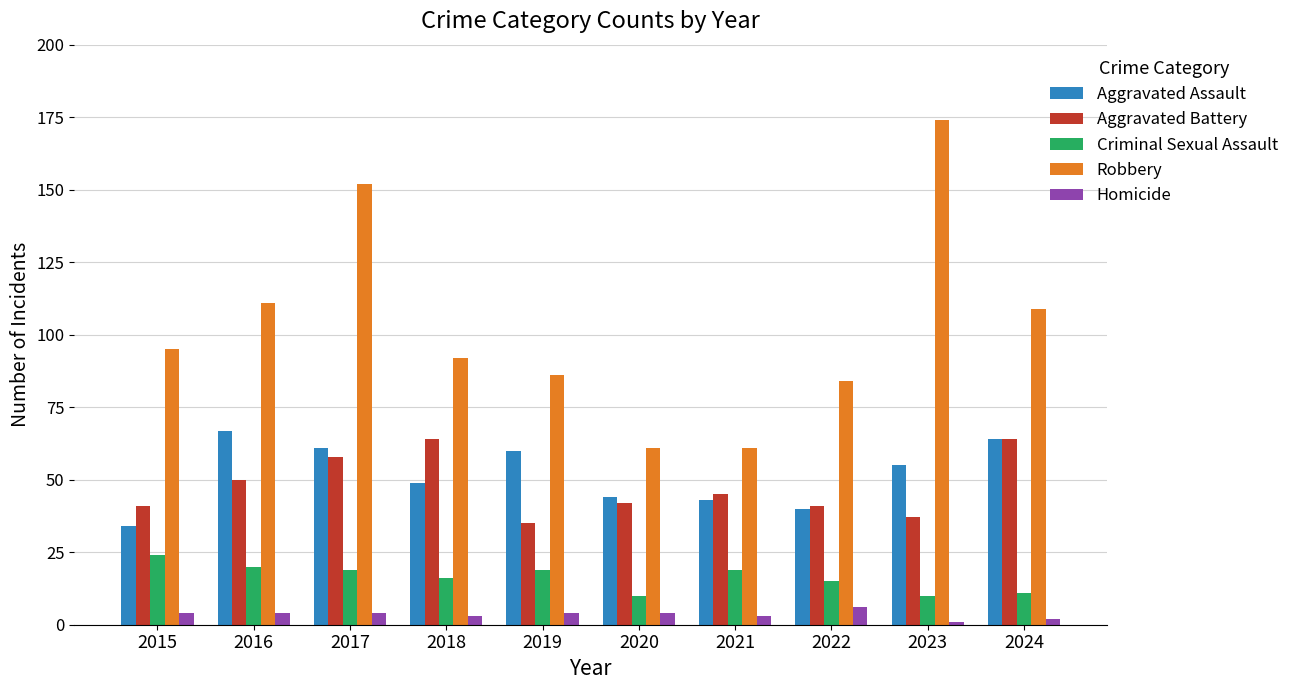

What is the average value of the Aggravated Assault series?

52